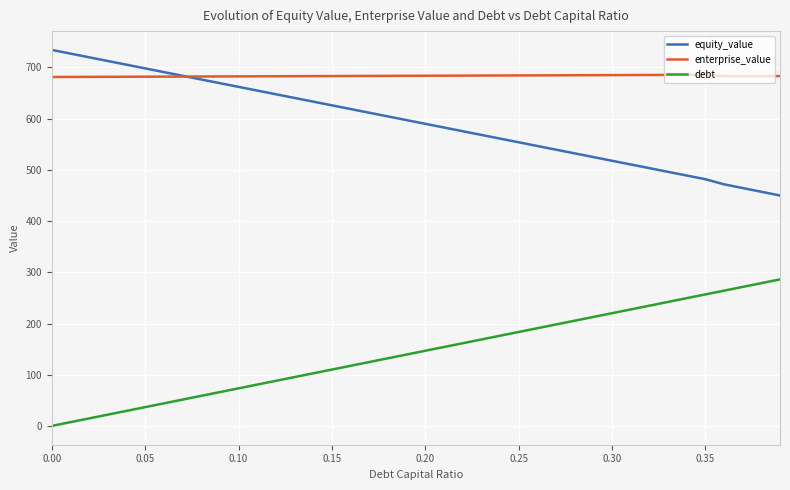

What is the maximum value for debt?

286.1